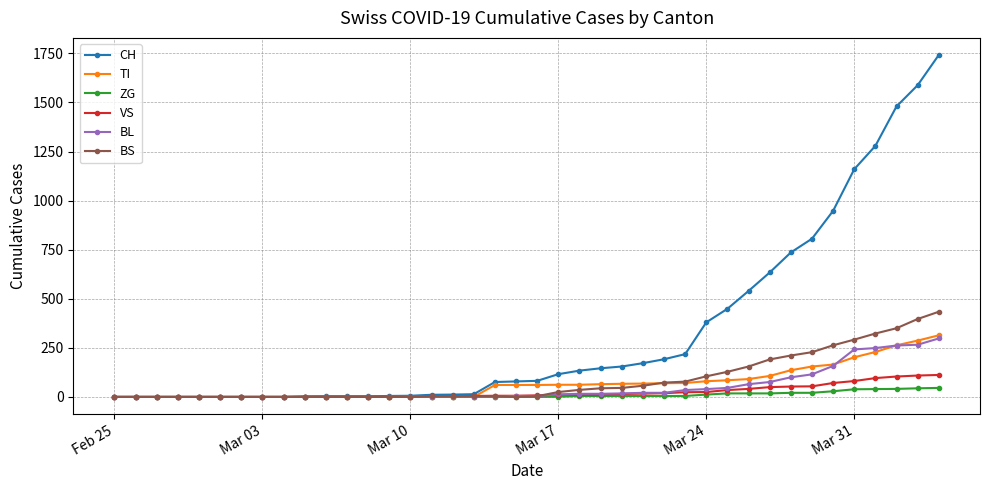

Which series has the largest range (max minus min)?

CH